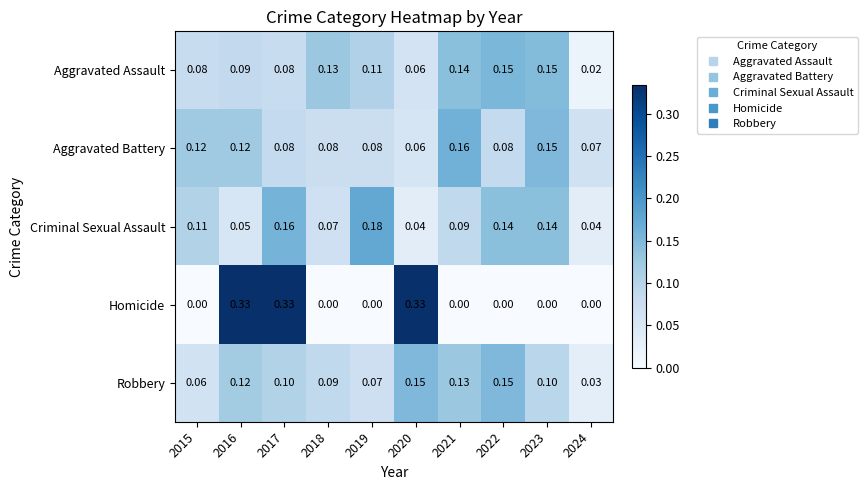

Which series has the widest spread of values?

Homicide